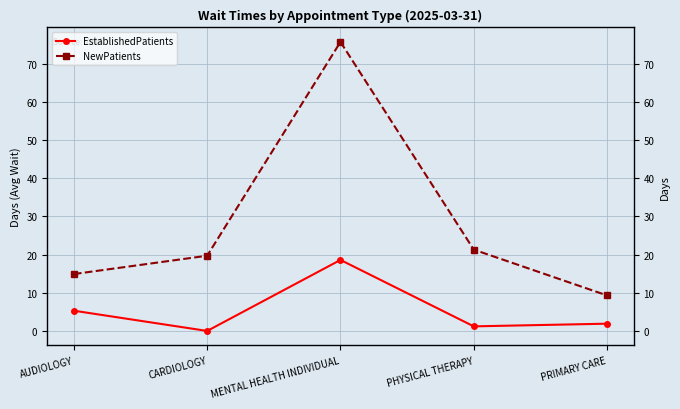

Reading left to right, transcribe all the data shown in this chart.

EstablishedPatients: 5.3	0.0	18.6	1.2	1.9
NewPatients: 14.9	19.7	75.7	21.3	9.3